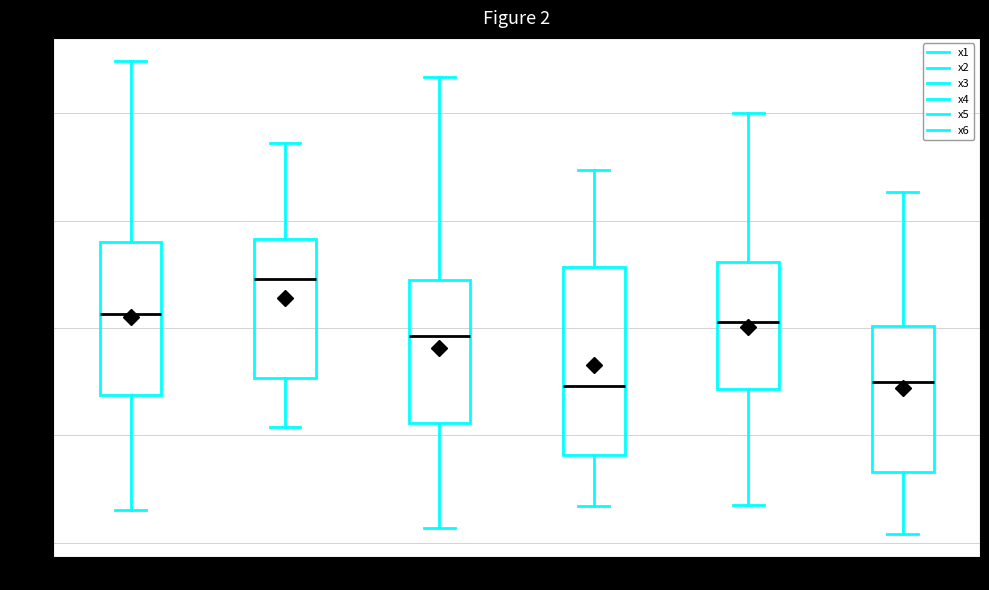

Which box is the tallest, from its lower edge to its upper edge?

x4